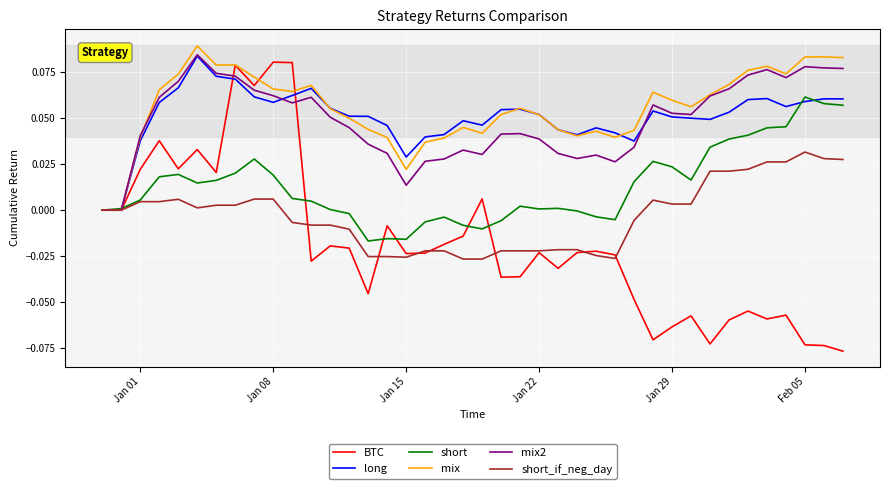

Which series has the largest range (max minus min)?

BTC